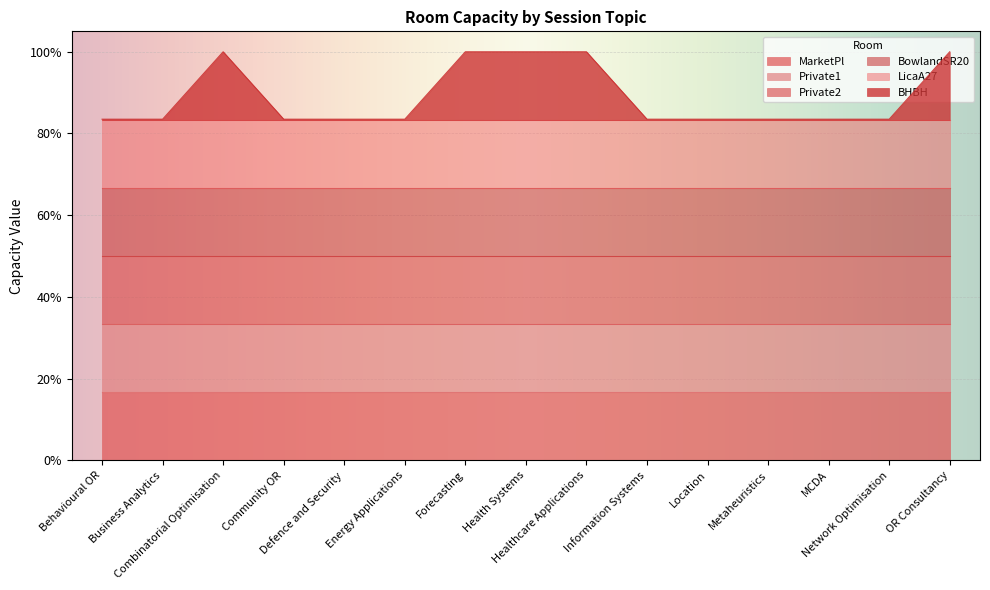

True or false: MarketPl and BowlandSR20 intersect in this chart.

False